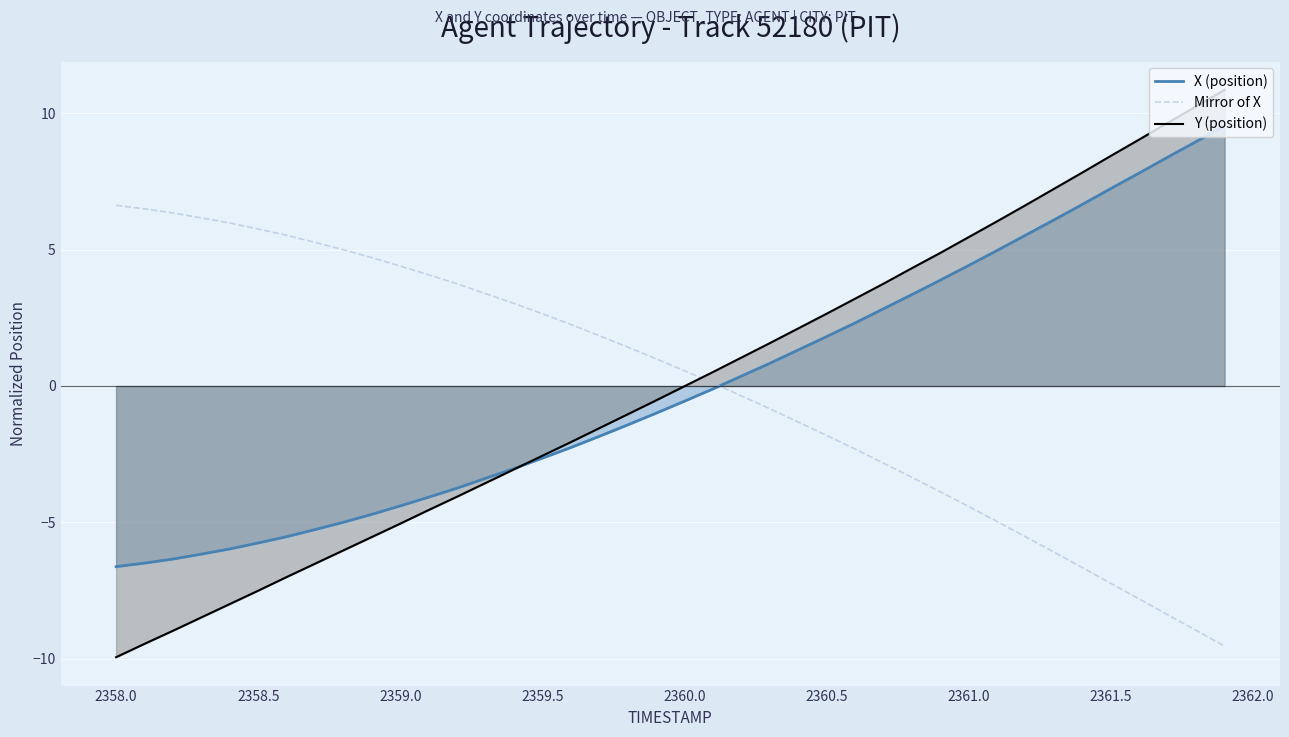

Which series ends up on top after the final intersection of Y (position) and X (position)?

Y (position)